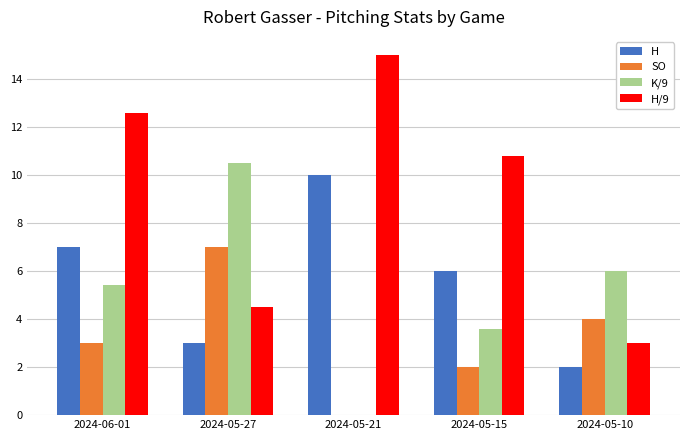

How many positive values does the SO series have?

4